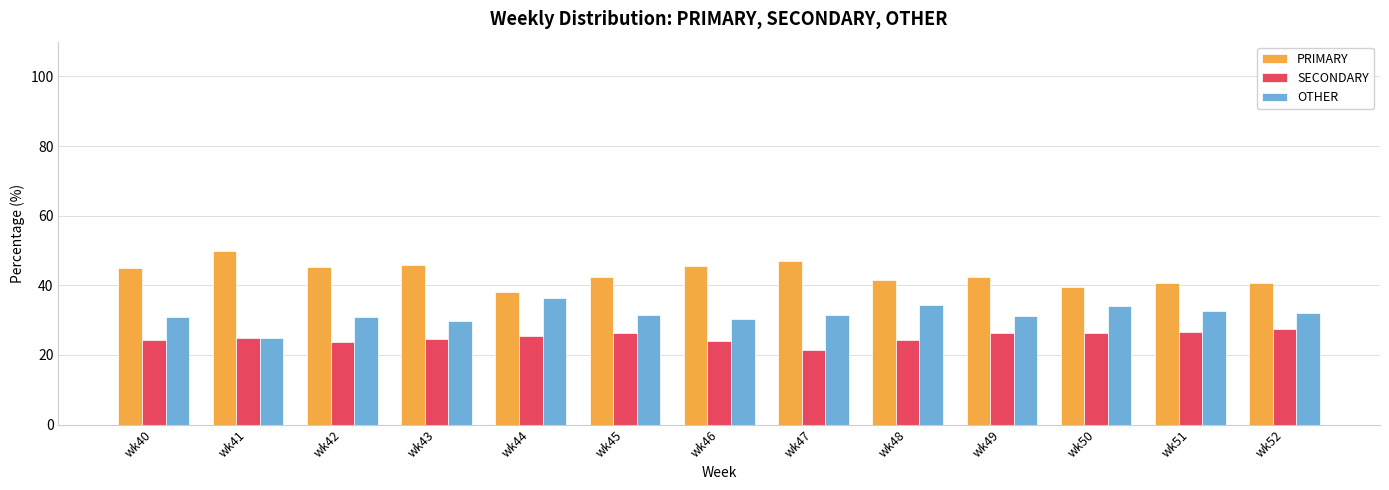

Rank the series by their average value, from highest to lowest.

PRIMARY, OTHER, SECONDARY